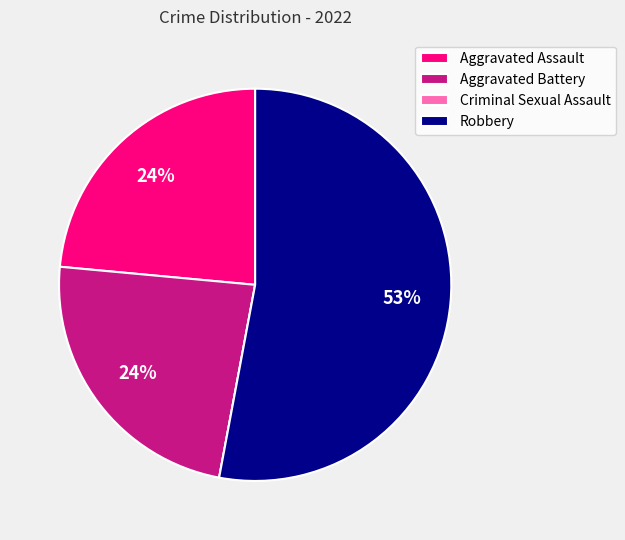

To the nearest percent, what is the average slice percentage?

25%